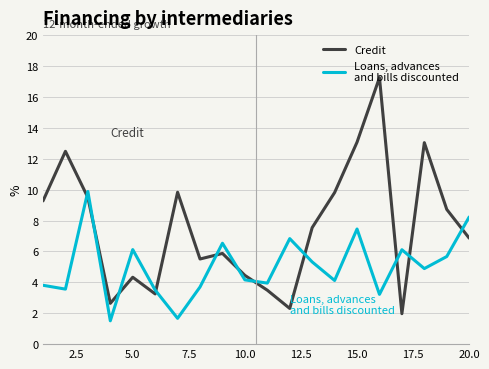

What is the minimum value shown in the chart?

1.5